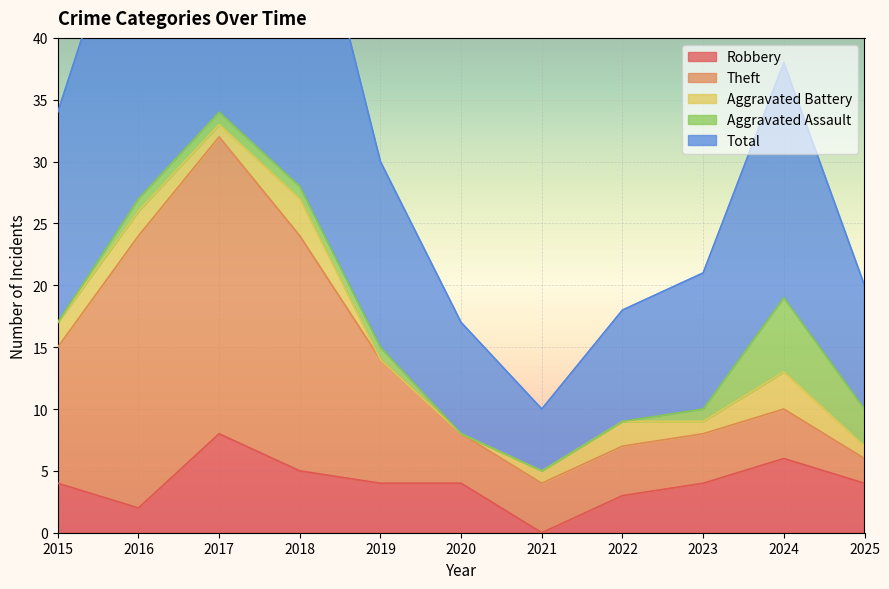

What is the greatest value displayed?

35